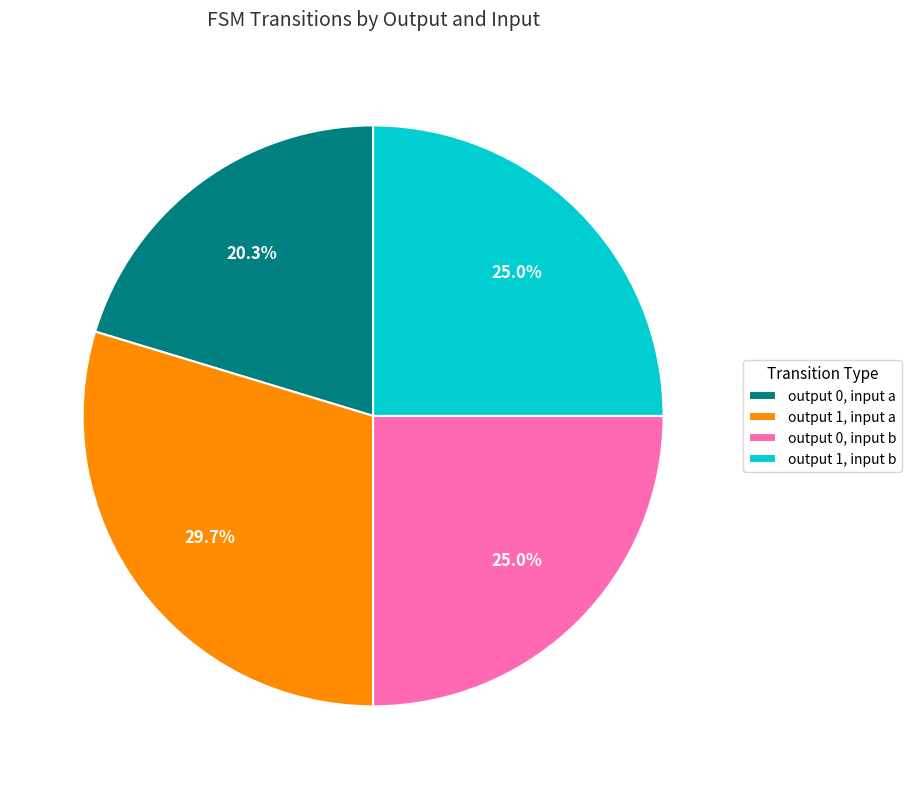

What percentage do output 1, input a and output 0, input b together represent?

54.7%